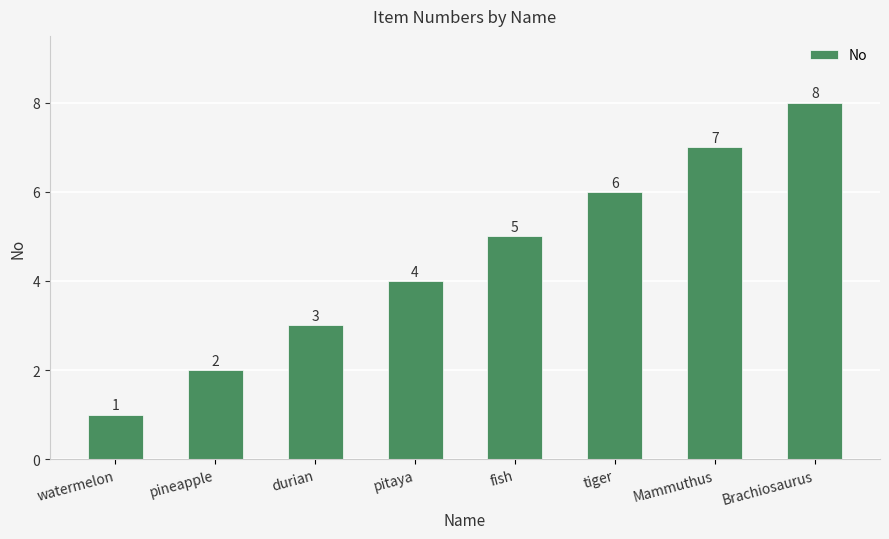

What is the value of the 4th bar from the left?

4